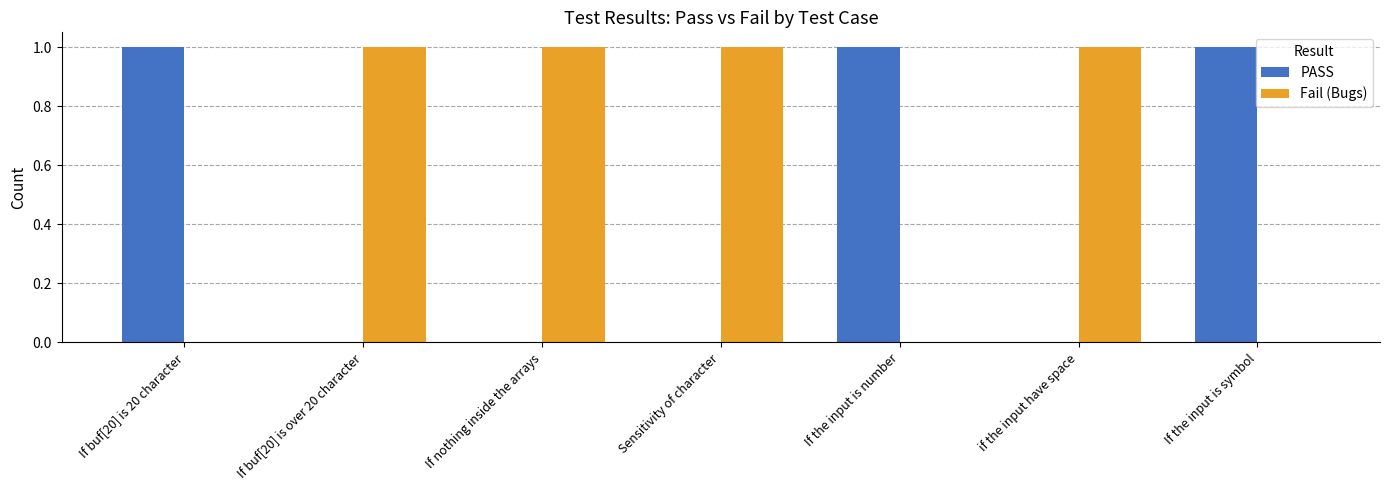

Is it true that PASS equals 1 at If buf[20] is over 20 character?

False